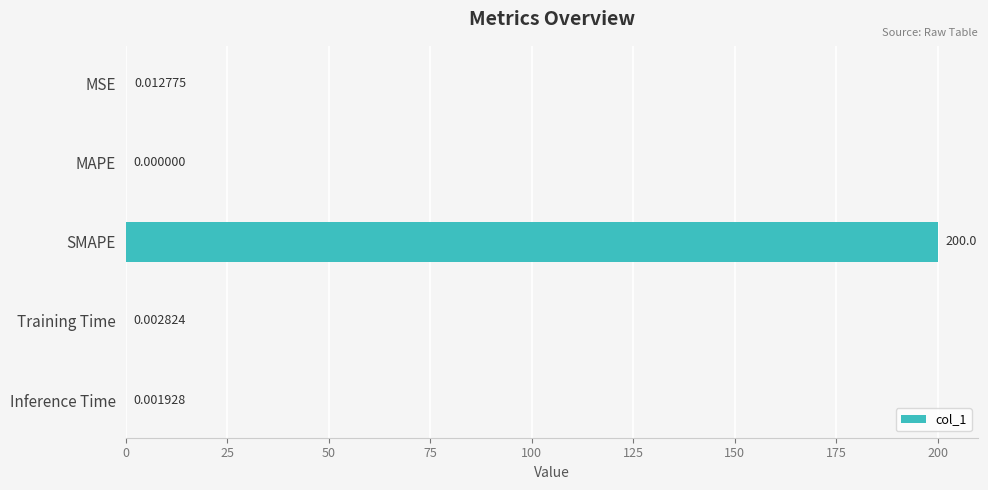

What is the sum of all values?

200.0